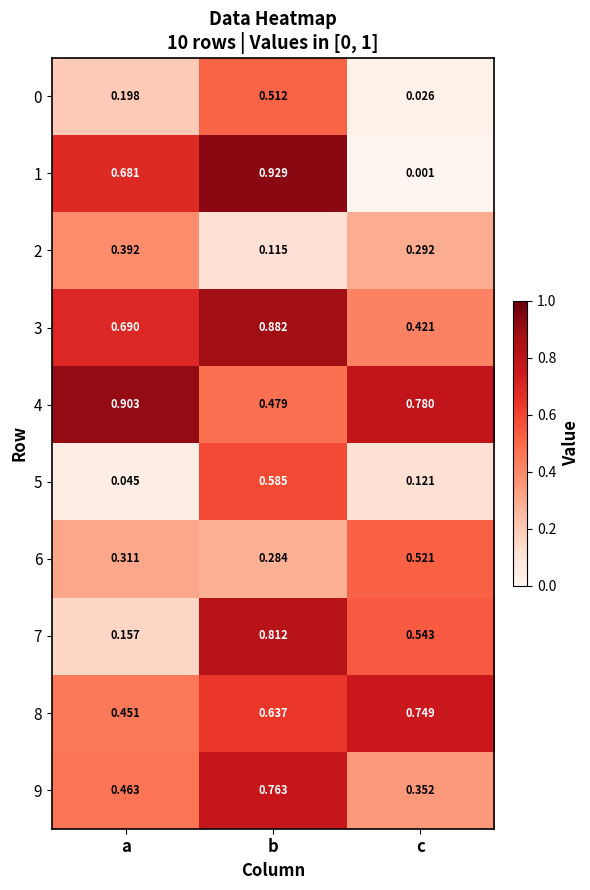

Between b and c, which series saw the biggest shift?

1